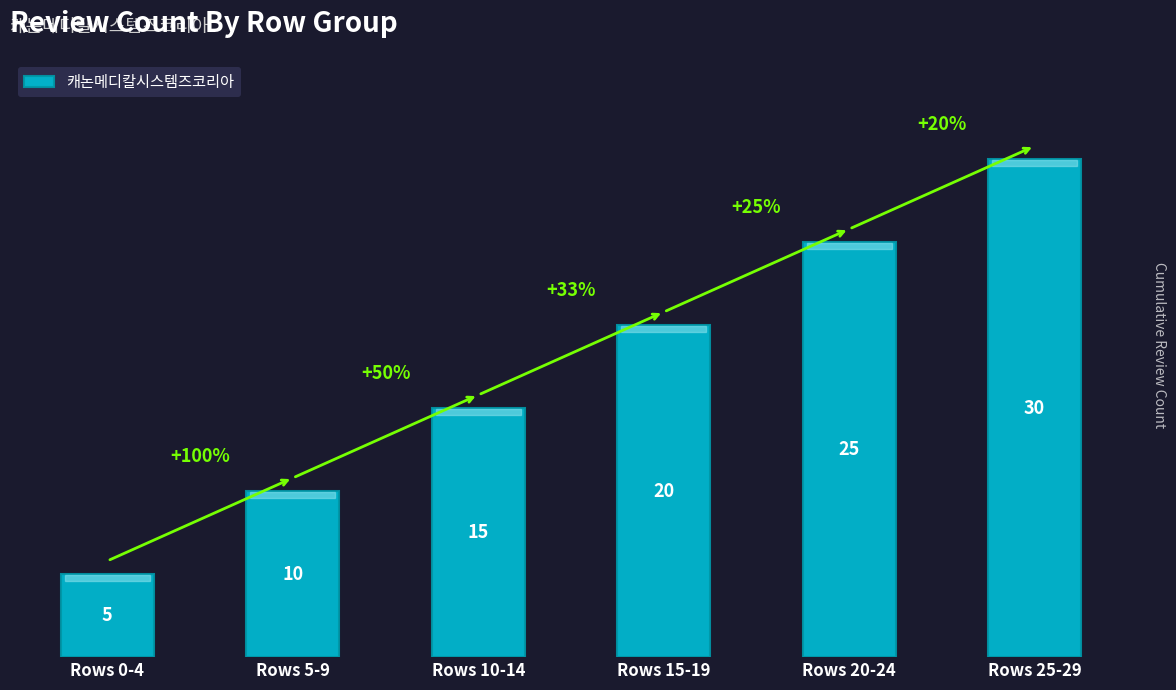

How many values are between 10 and 25?

4